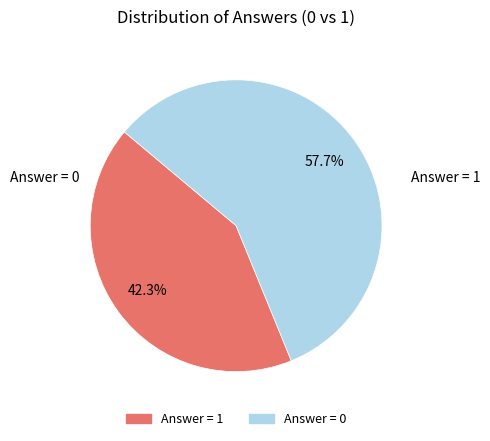

Between Answer = 1 and Answer = 0, which is larger?

Answer = 1